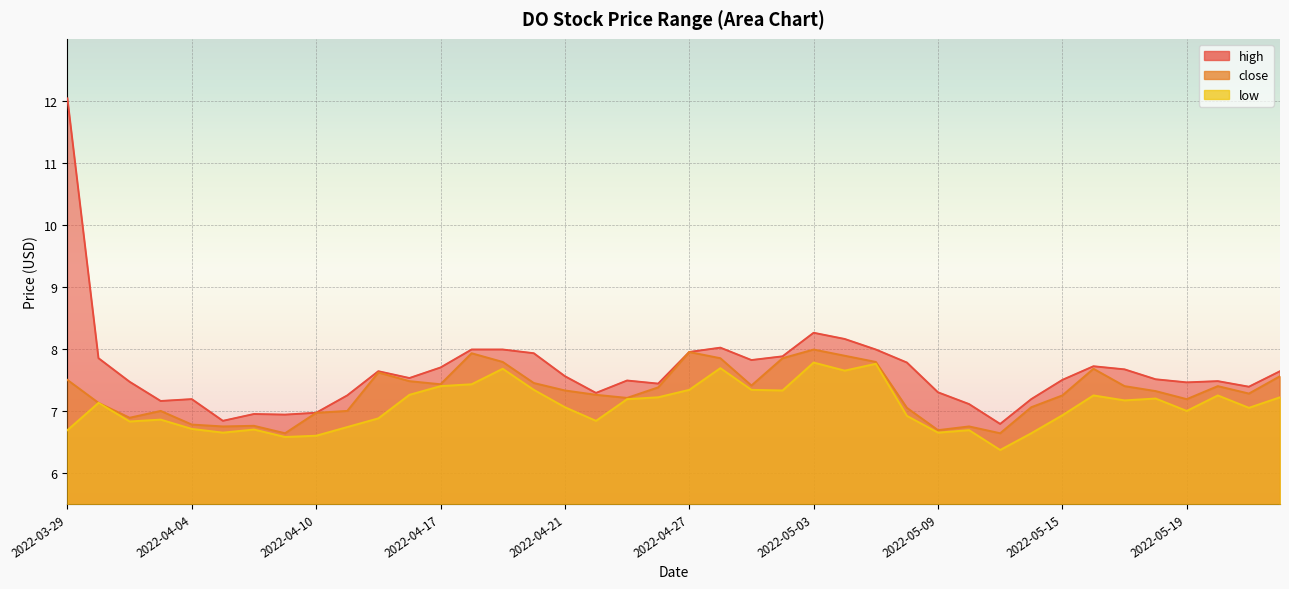

Which series has the largest total across all categories?

high